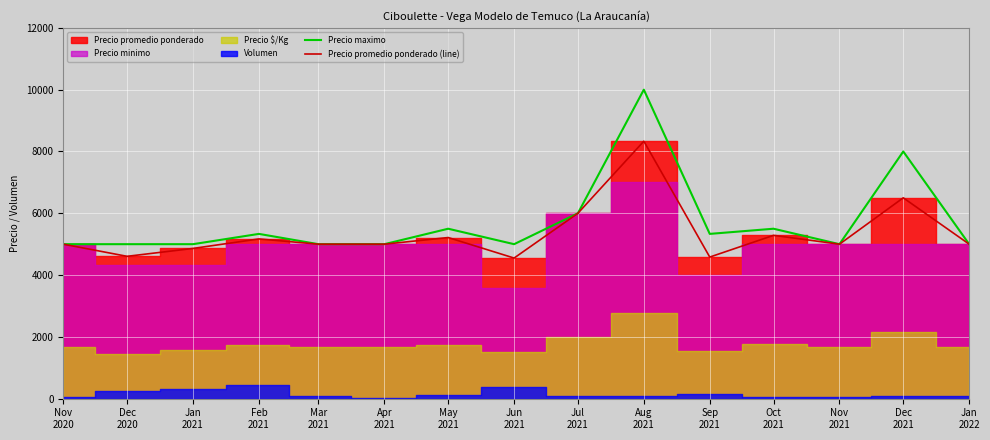

True or false: Precio maximo has more than 0 interior local peaks.

True